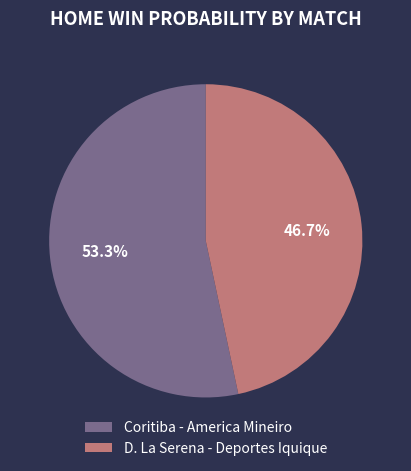

True or false: D. La Serena - Deportes Iquique accounts for 47% of the total.

True